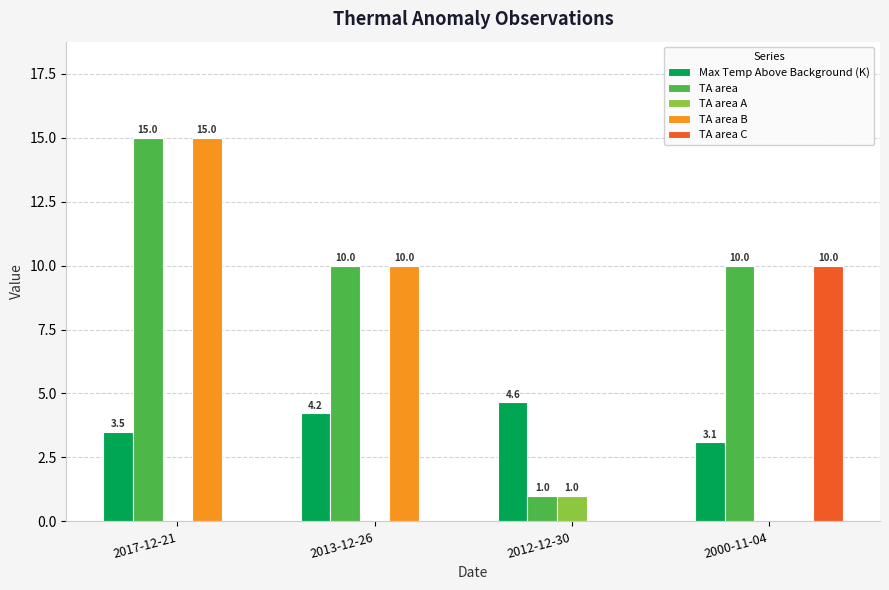

The TA area B series shows 0.0 at 2000-11-04. True or false?

True